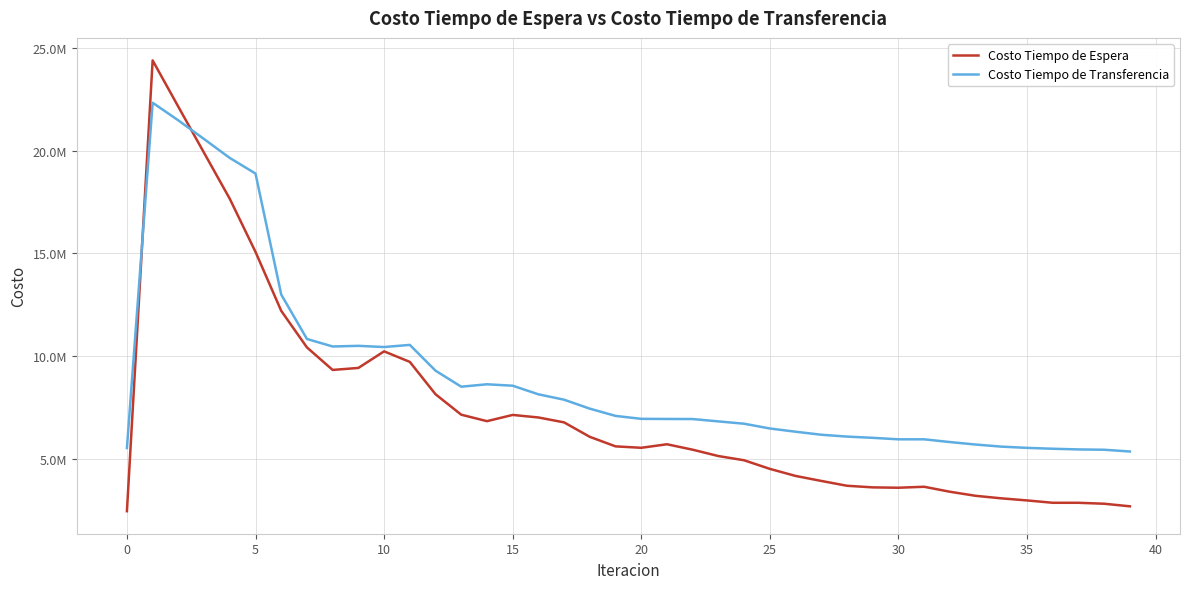

In Costo Tiempo de Transferencia, how many points are lower than both neighbors (excluding endpoints)?

4